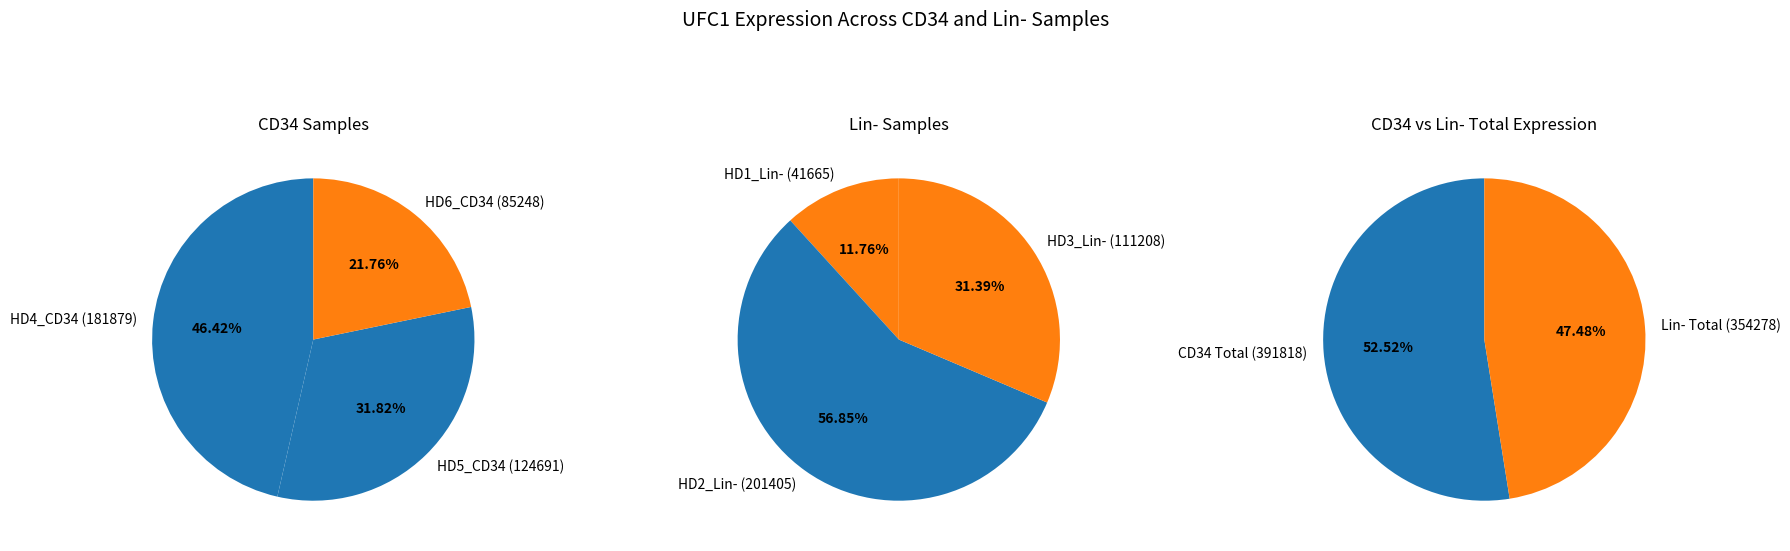

What is the smallest slice in the pie chart?

HD1_Lin-